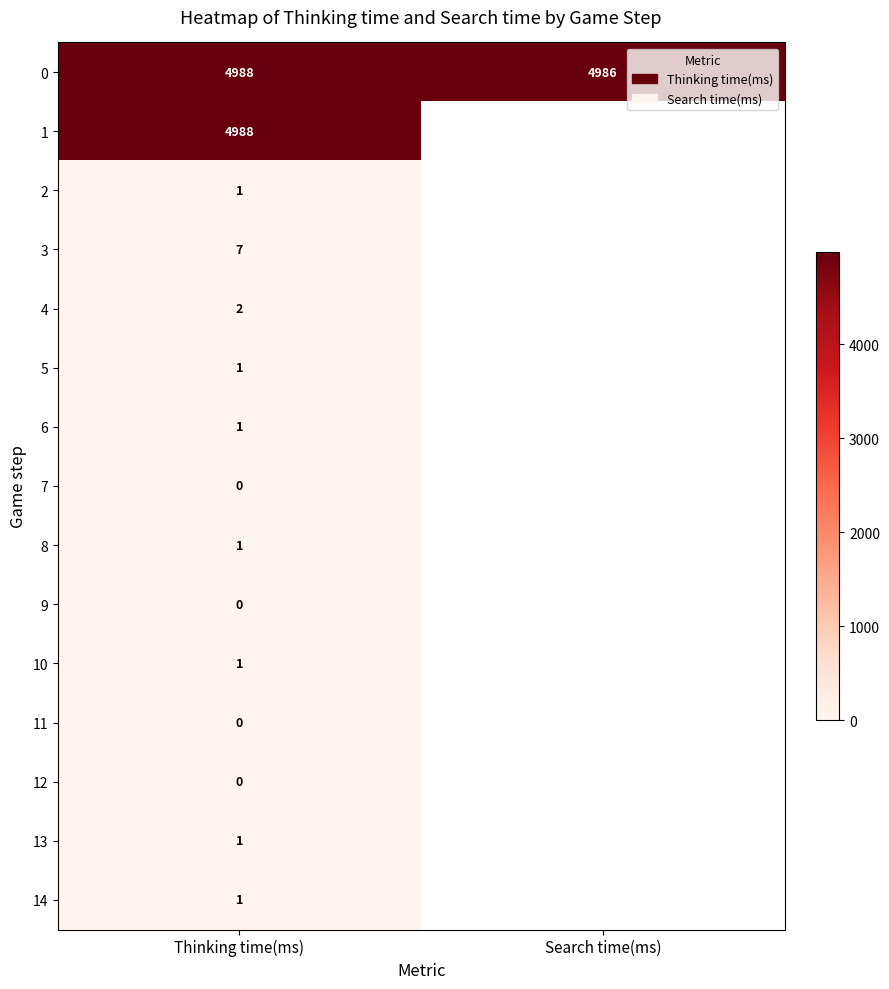

What is the total value across all series at Thinking time(ms)?

9992